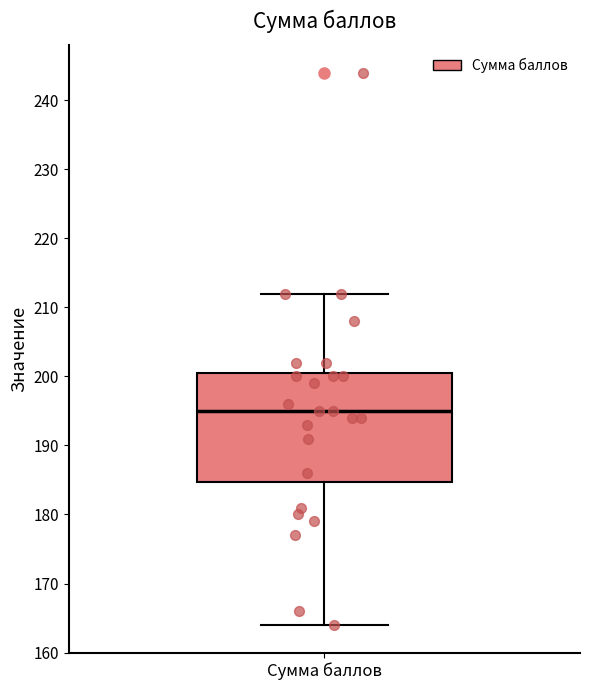

Transcribe this box plot: give where the median line is, the range the box spans, and where the two whiskers end, as read against the y-axis. The values are not printed on the chart, so give them approximately, as read against the axis.

median 195, box 185 to 201, whiskers 164 to 212